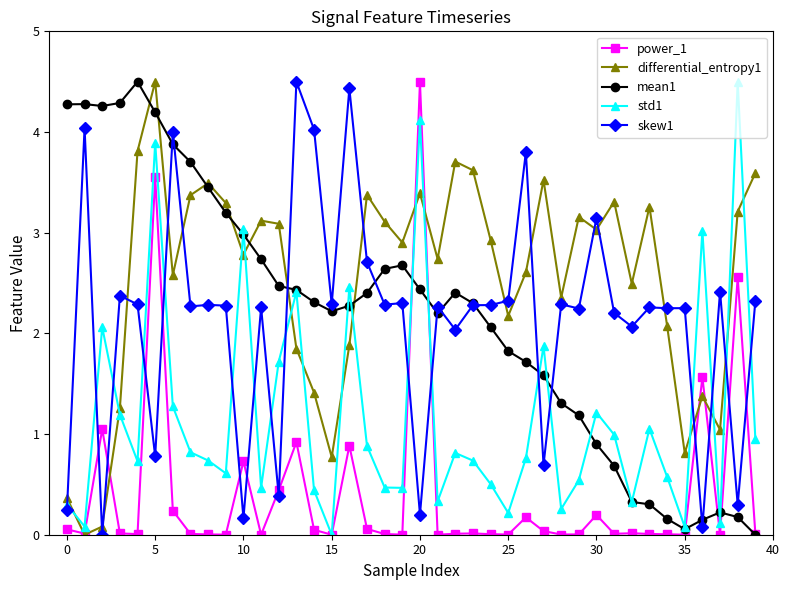

True or false: skew1 has more than 1 interior local peaks.

True